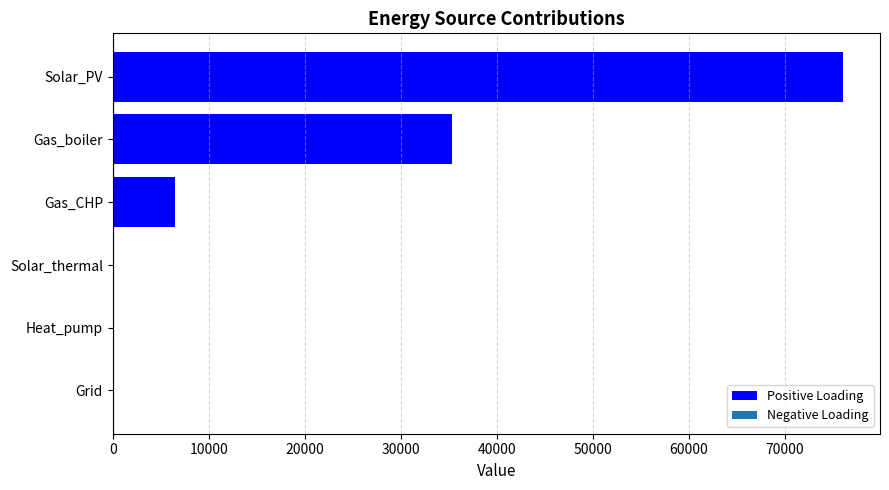

At which label is the value closest to 38057?

Gas_boiler